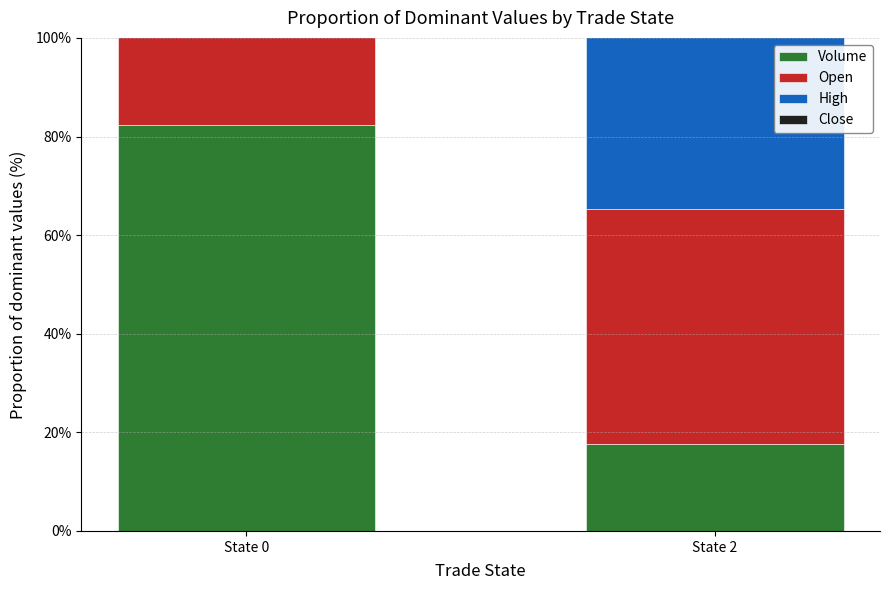

What are all the series names shown in the legend?

Volume, Open, High, Close